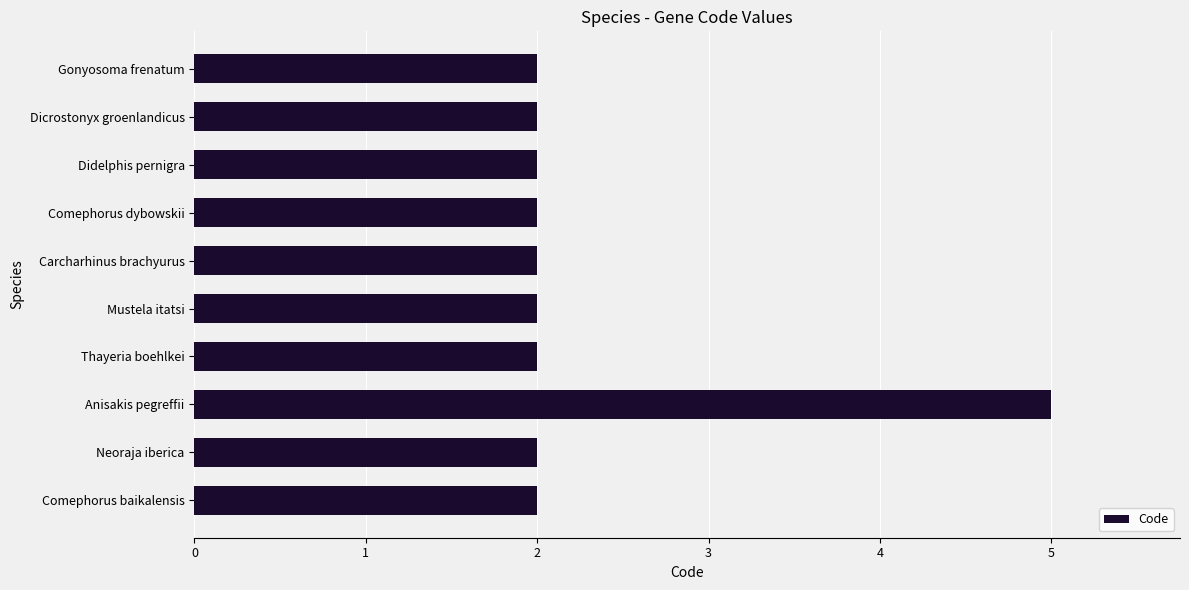

The value at Gonyosoma frenatum is 3. True or false?

False